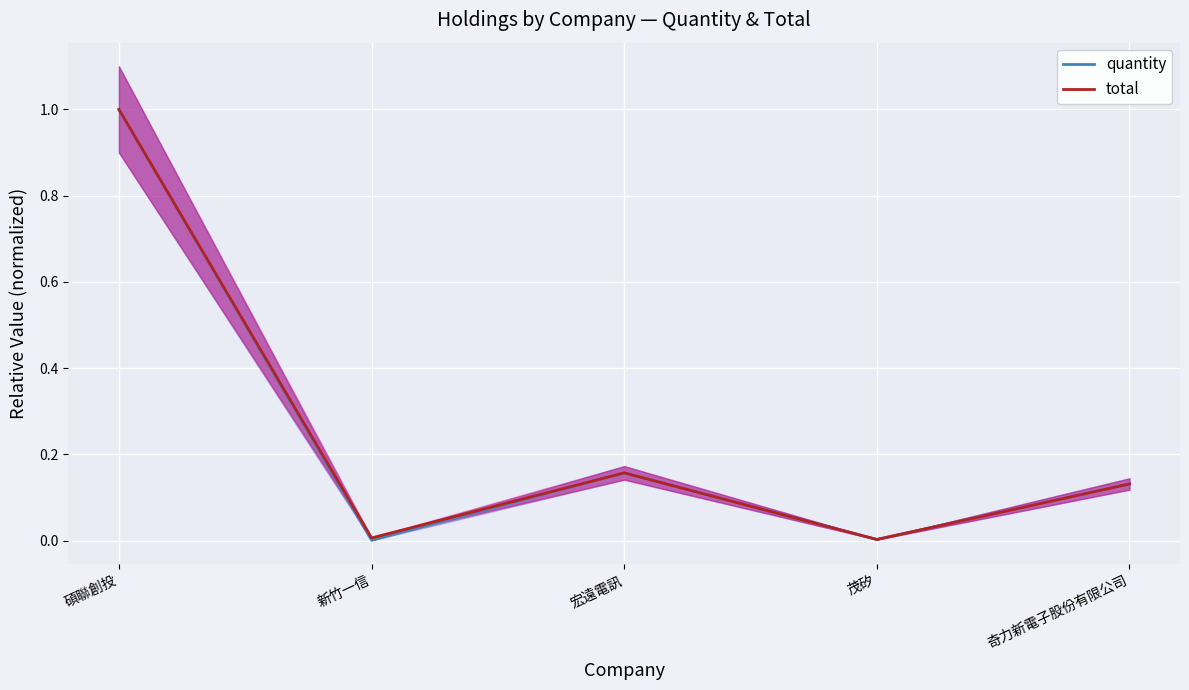

List the series in order of their peak value, lowest first.

quantity, total